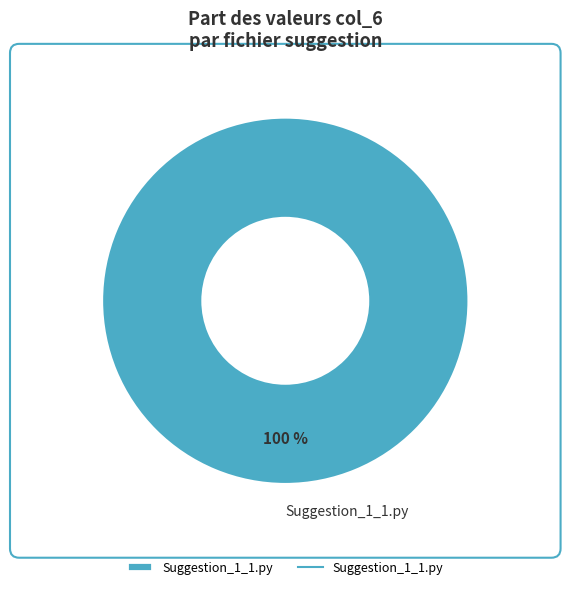

Rank the categories by value from lowest to highest.

Suggestion_1_1.py